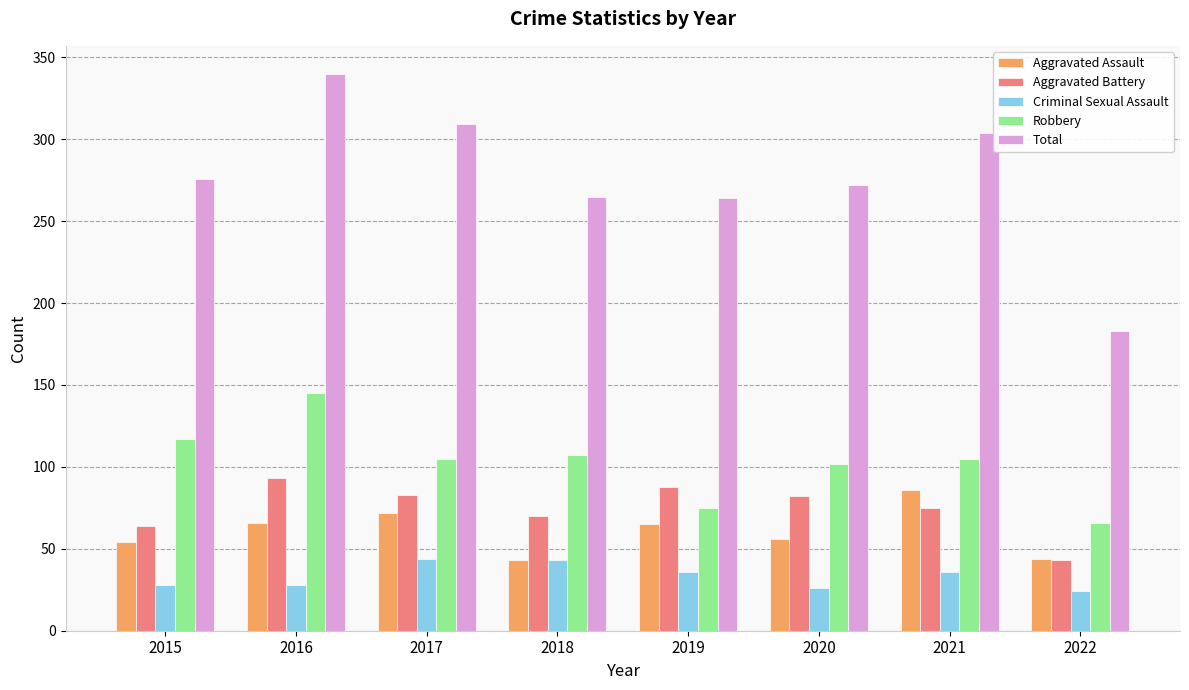

What is the greatest value displayed?

340